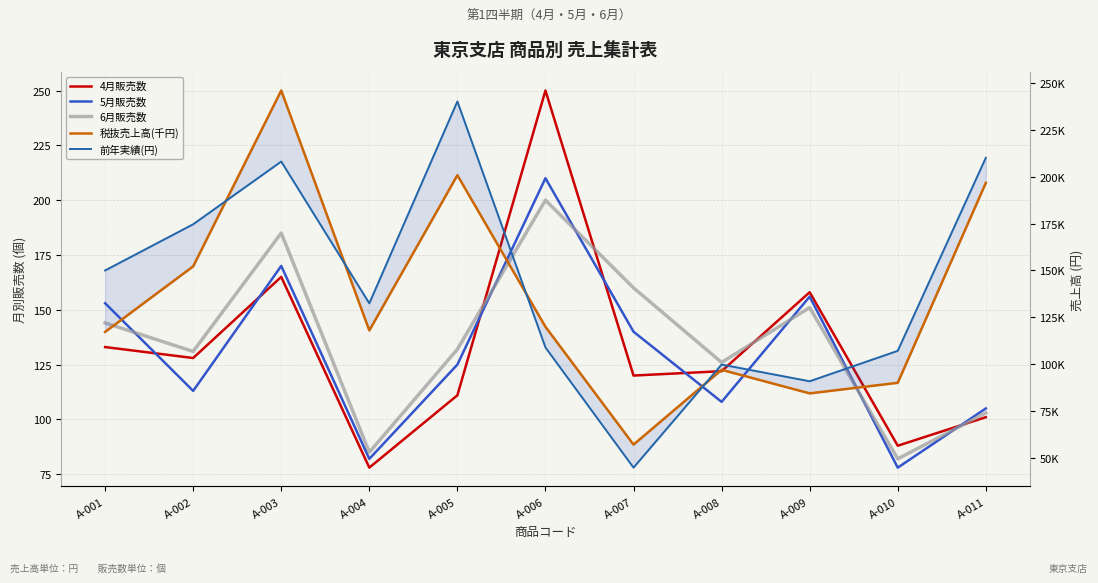

True or false: 6月販売数 and 5月販売数 intersect in this chart.

True